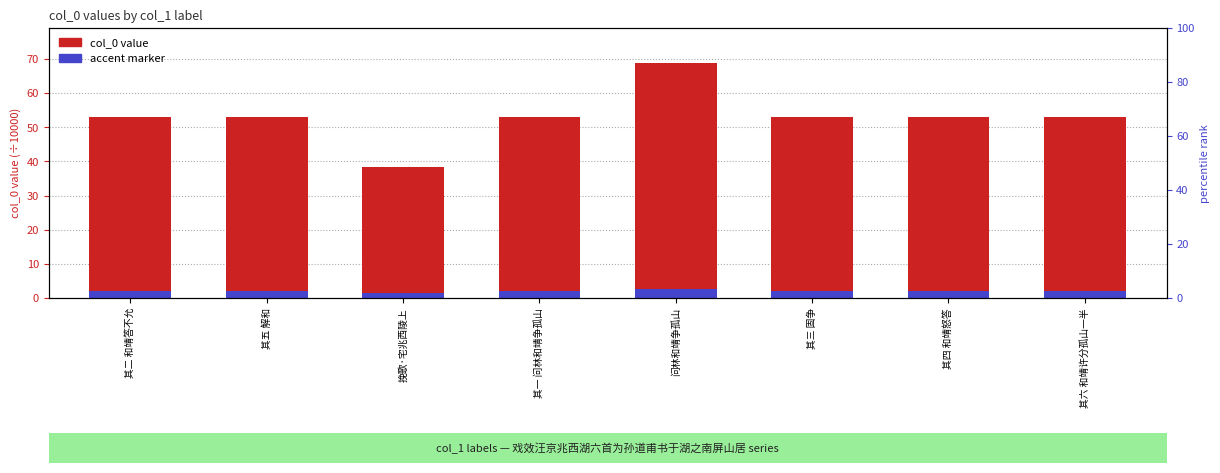

Reading right to left, transcribe all the data shown in this chart.

col_0 (scaled ÷10000): 53.0	53.0	53.0	68.7	53.0	38.3	53.0	53.0
accent marker: 2.1	2.1	2.1	2.7	2.1	1.5	2.1	2.1